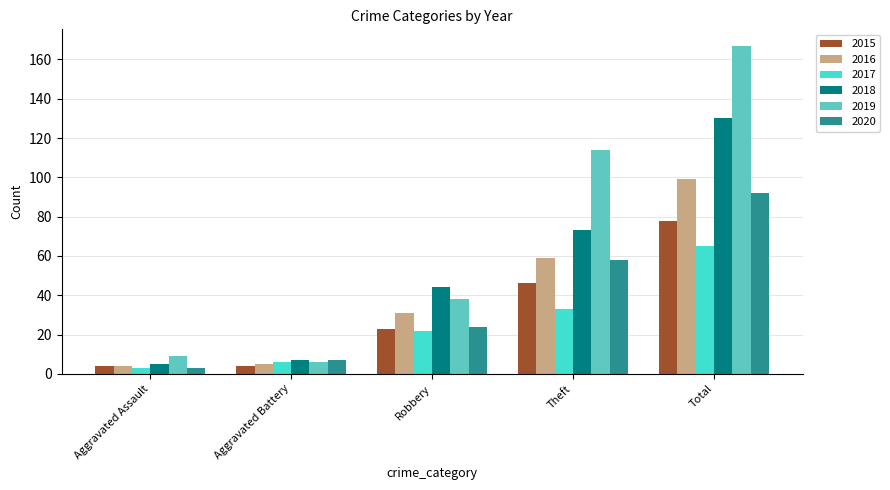

Is the value of 2018 at Robbery greater than the value of 2019 at Robbery?

Yes